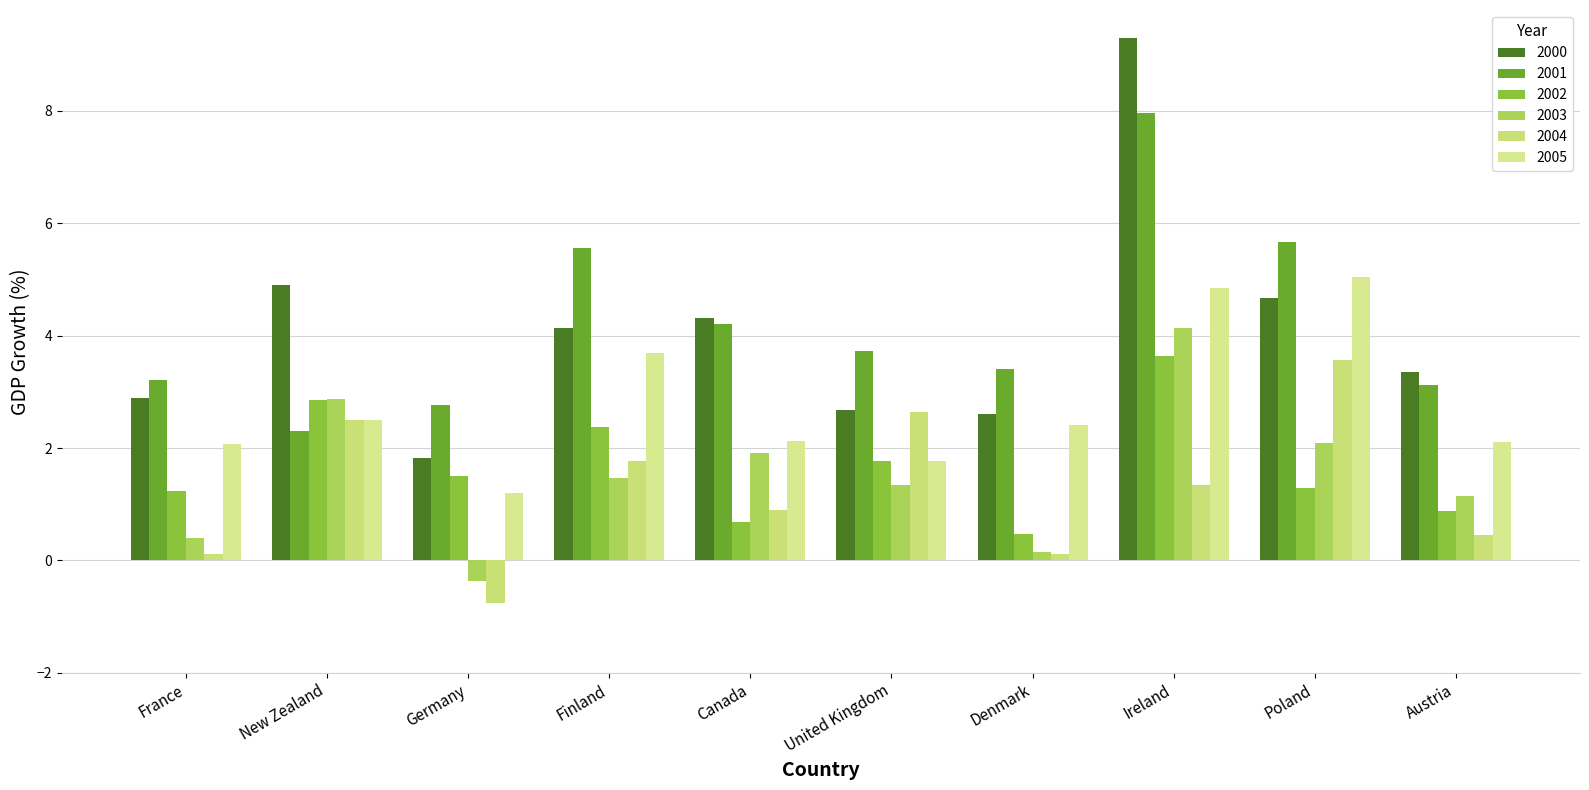

At which category is the sum across all series the highest?

Ireland